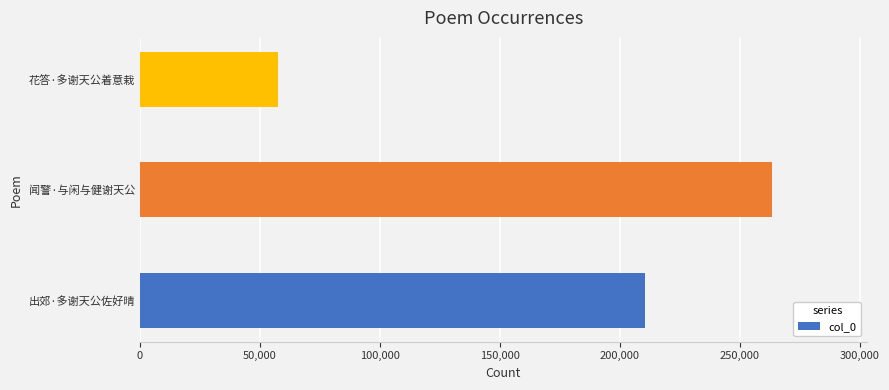

At which label is the value closest to 160486?

出郊·多谢天公佐好晴